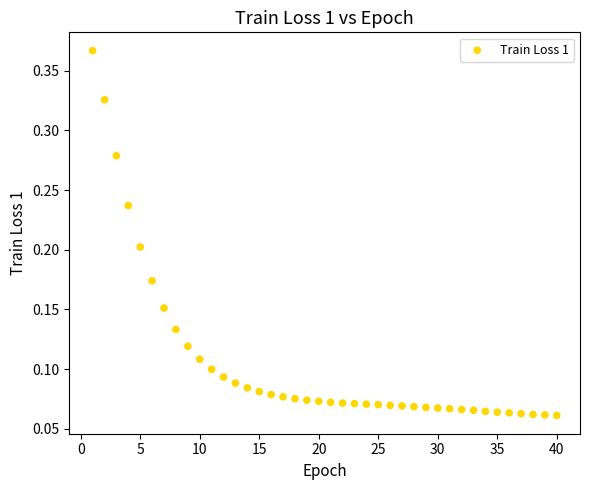

What is the range of X values (max minus min)?

39.0